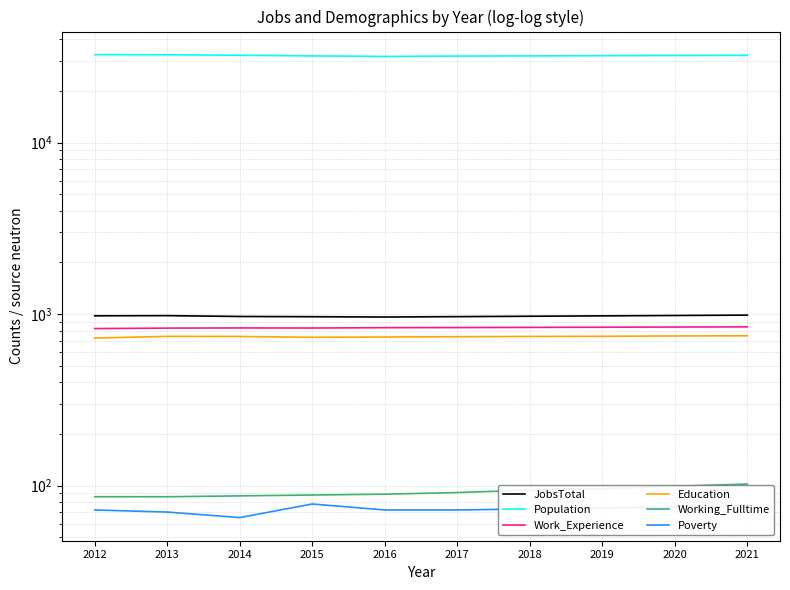

What is the sum of the Education values at 2017 and 2012?

1463